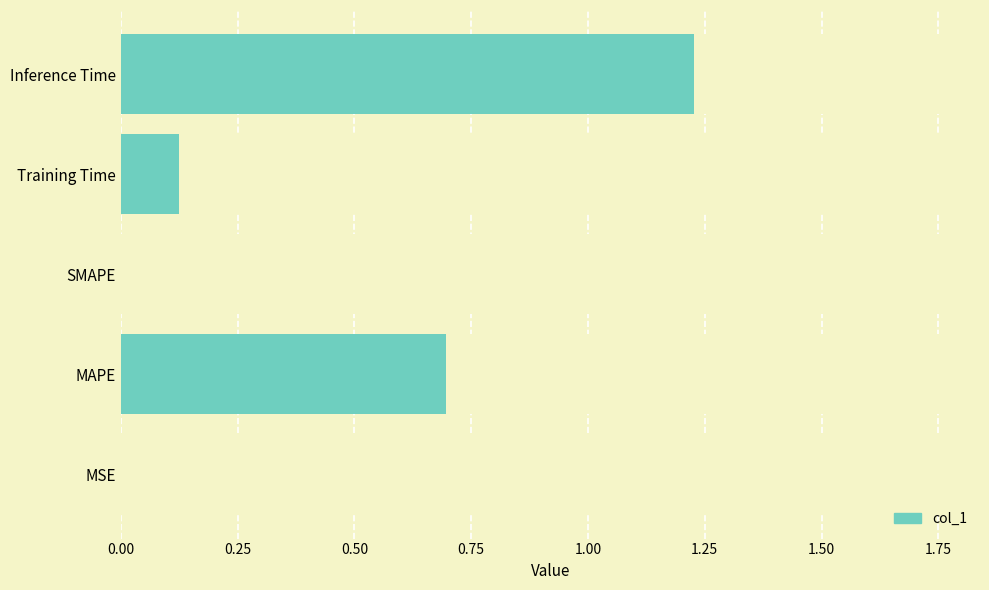

Is it true that the value at MAPE is 1.0?

False